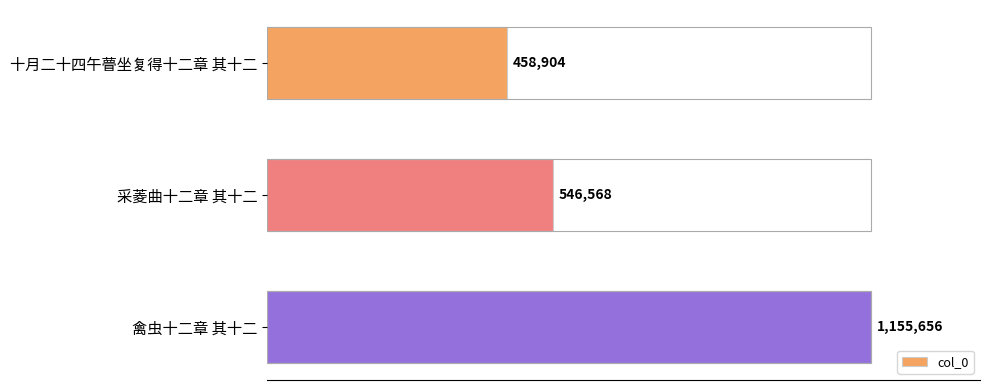

What is the value of the 1st bar from the left?

458904